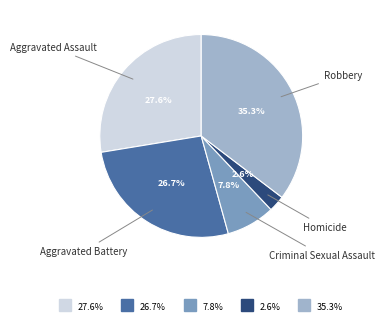

Is there a majority slice in this chart?

No